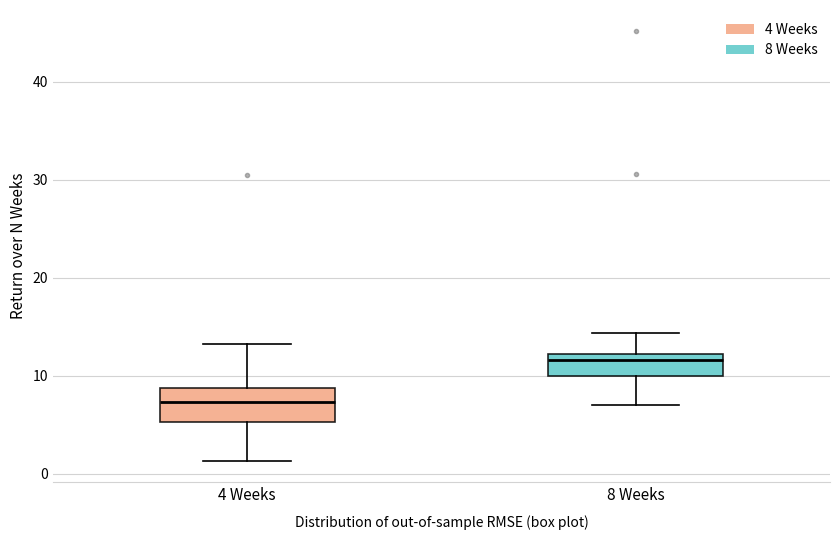

Where does the median line of the box for 4 Weeks sit on the y-axis? The values are not printed on the chart, so give them approximately, as read against the axis.

7